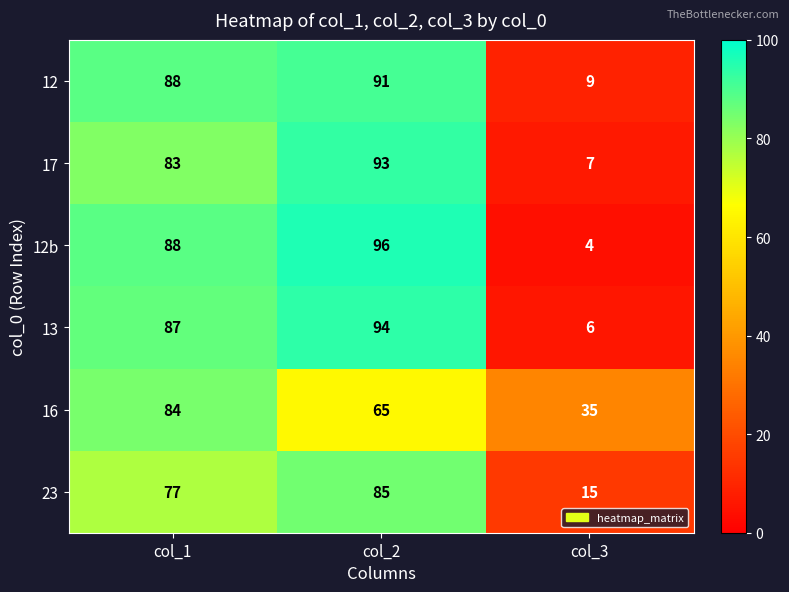

What is the total value across all series at col_3?

76